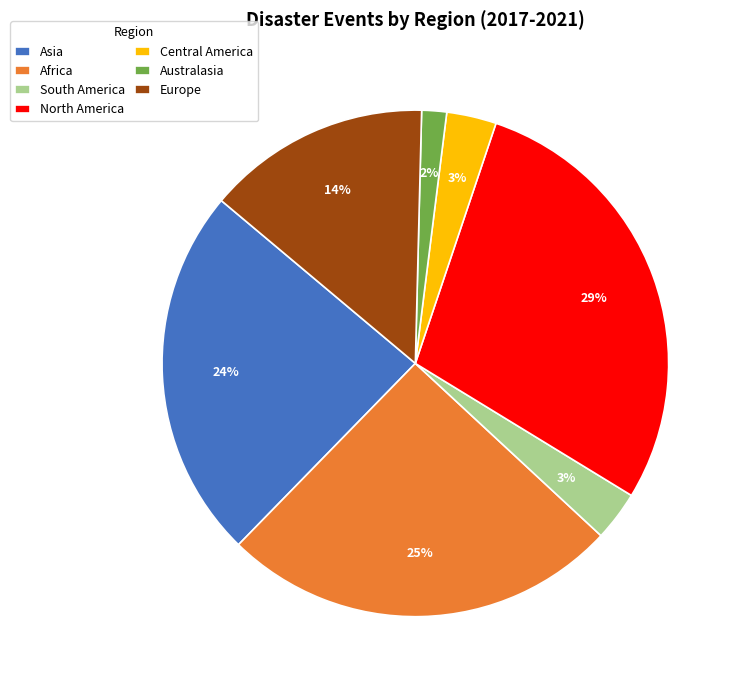

What is the ratio of the value at Central America to the value at North America?

0.1